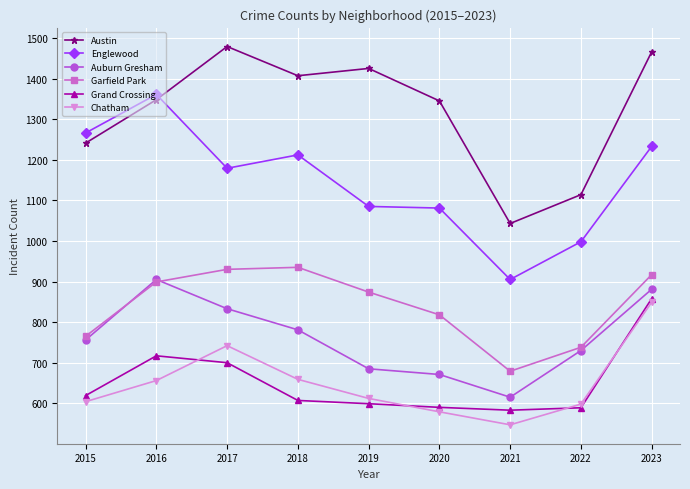

The Austin series shows 716 at 2016. True or false?

False